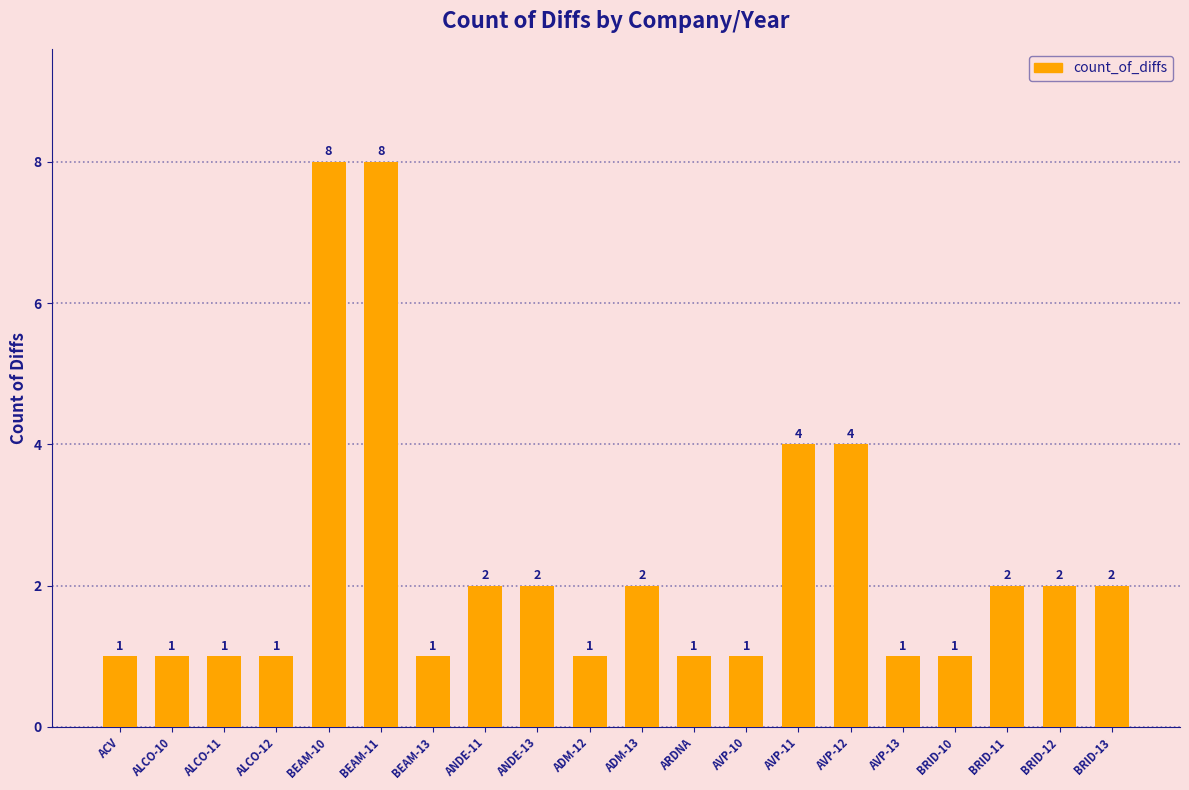

What is the label of the 16th bar from the right?

BEAM-10